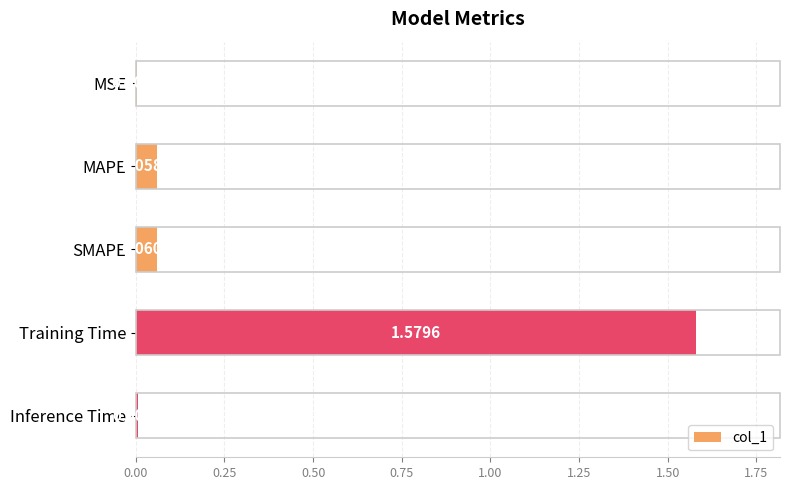

What is the sum of all values?

1.7